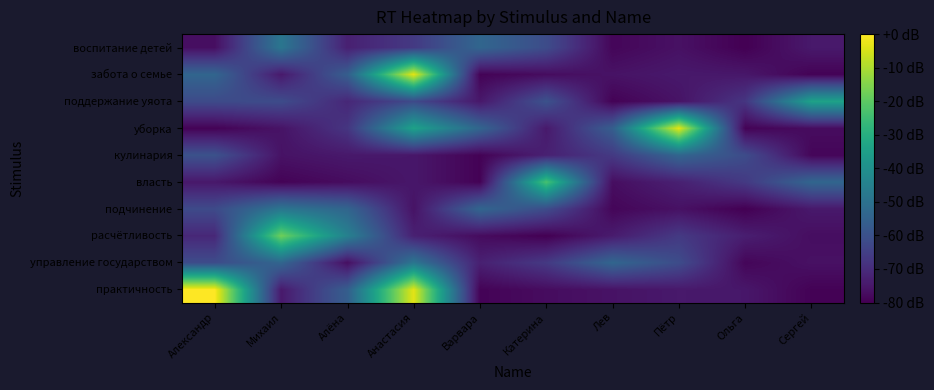

List the series in order of their peak value, highest first.

практичность, уборка, забота о семье, расчётливость, власть, поддержание уяота, управление государством, подчинение, воспитание детей, кулинария